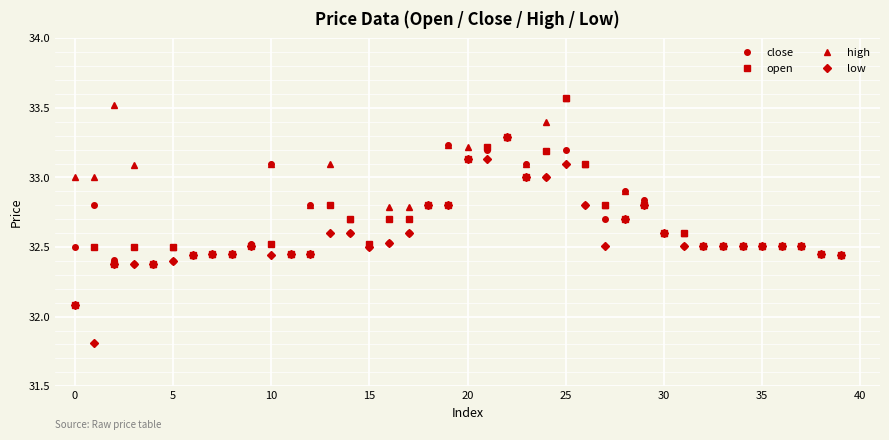

True or false: low has more than 2 interior local peaks.

True